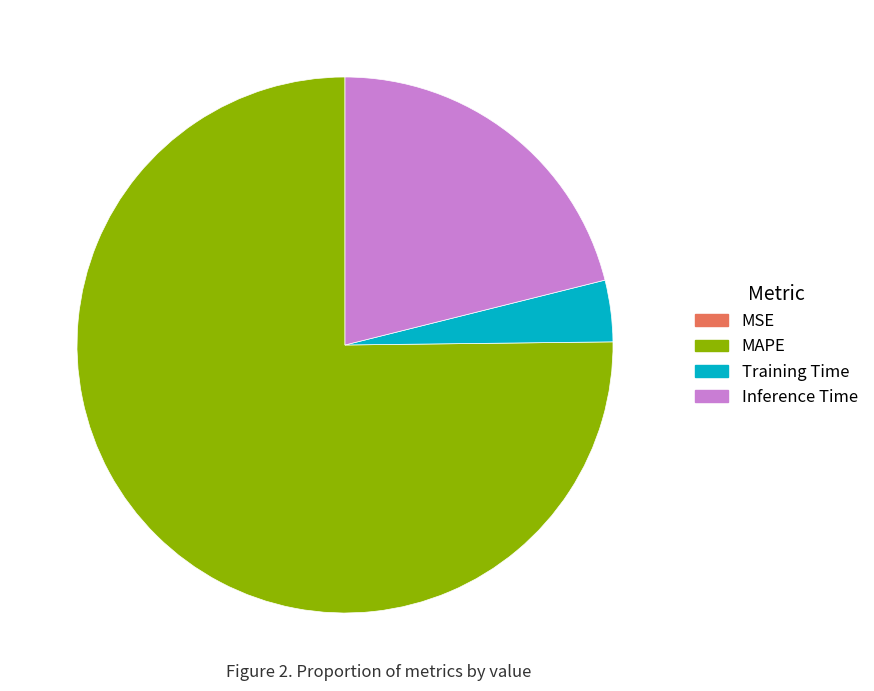

The Inference Time slice represents 11% of the pie. True or false?

False